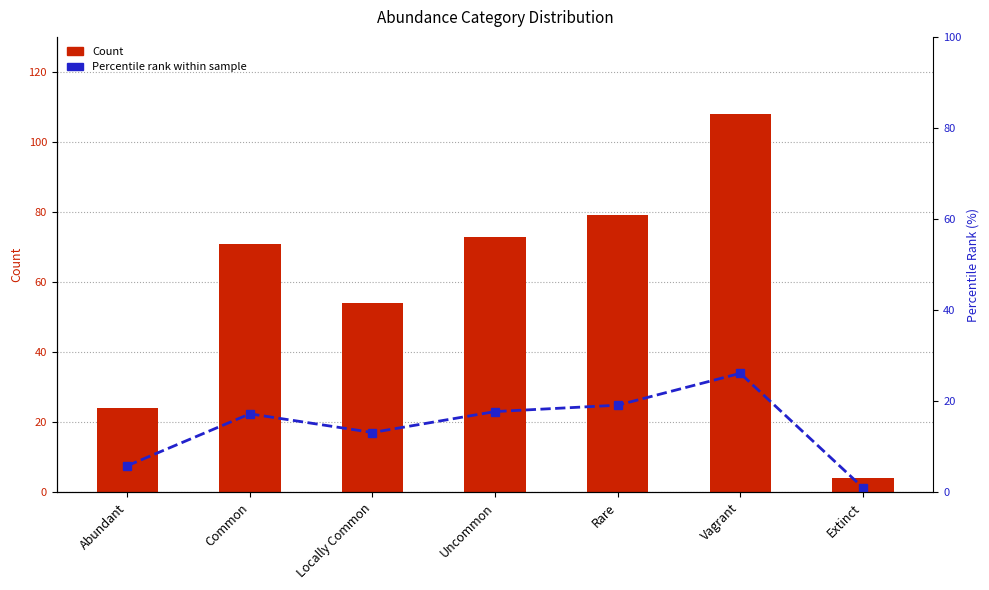

Reading right to left, transcribe all the data shown in this chart.

Count: Extinct=4.0	Vagrant=108.0	Rare=79.0	Uncommon=73.0	Locally Common=54.0	Common=71.0	Abundant=24.0
Percentile rank within sample: Extinct=1.0	Vagrant=26.1	Rare=19.1	Uncommon=17.7	Locally Common=13.1	Common=17.2	Abundant=5.8